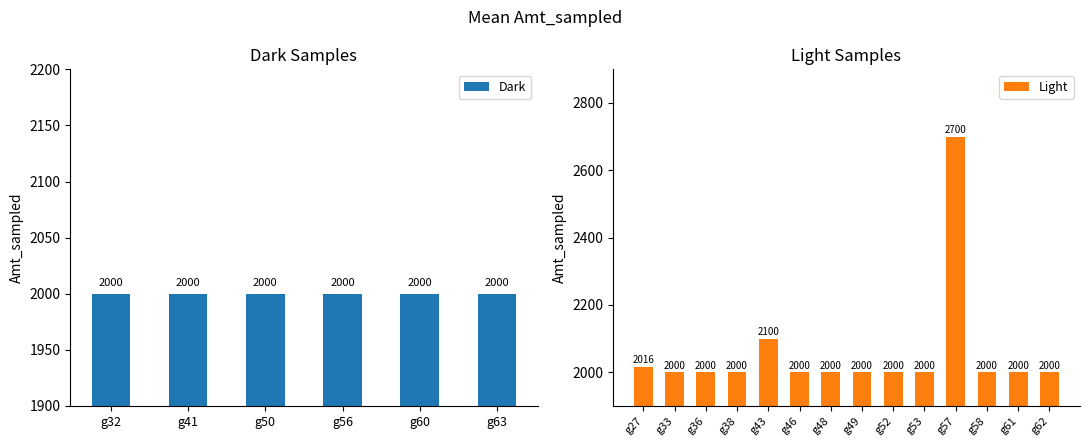

How many categories are shown in the chart?

14